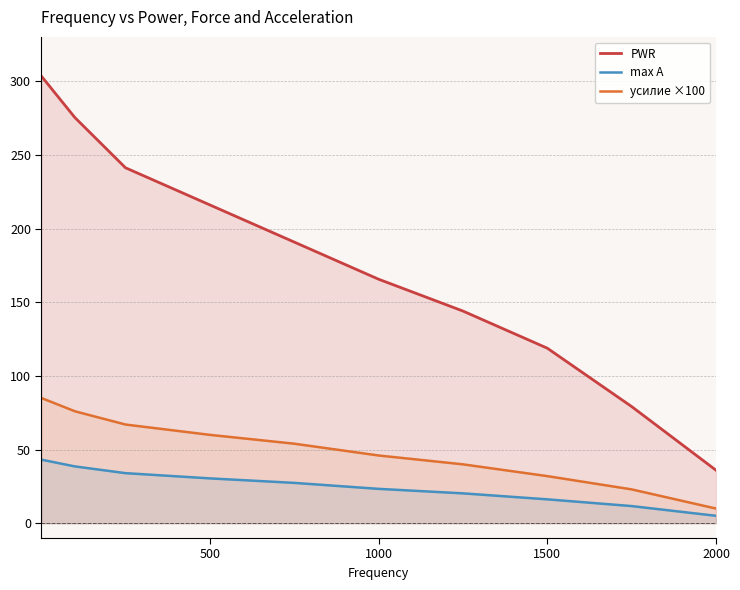

Reading left to right, list all the values displayed in this chart.

PWR: 303.3	275.3	241.2	216.0	190.8	165.6	144.0	118.8	79.2	36.0
max A: 43.2	38.6	34.0	30.5	27.4	23.4	20.3	16.2	11.7	5.1
усилие ×100: 85.0	76.0	67.0	60.0	54.0	46.0	40.0	32.0	23.0	10.0